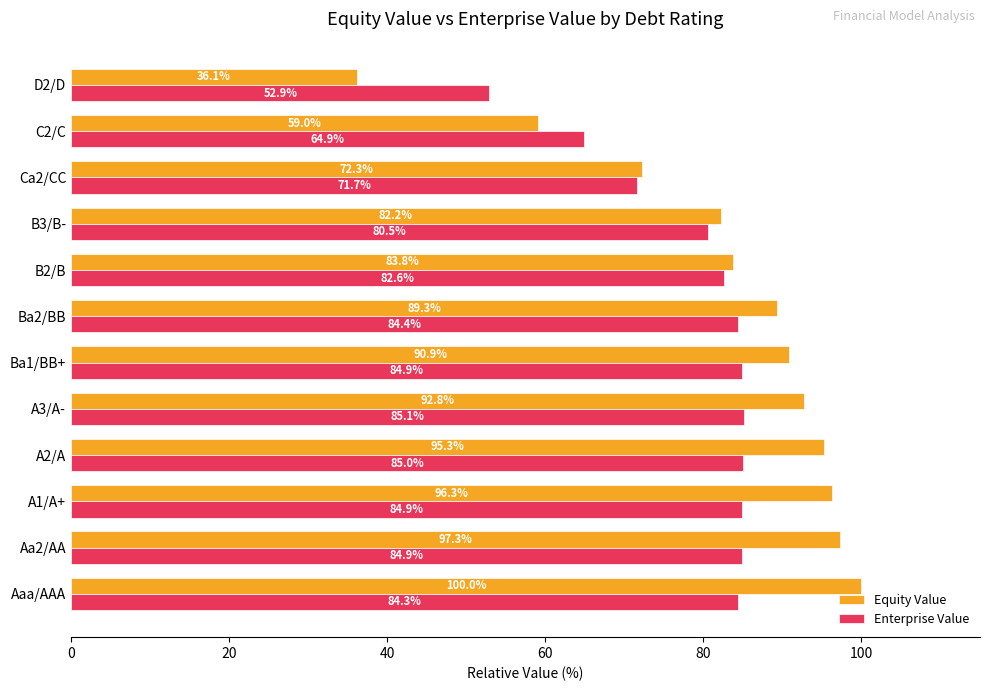

What are all the series names shown in the legend?

Equity Value, Enterprise Value